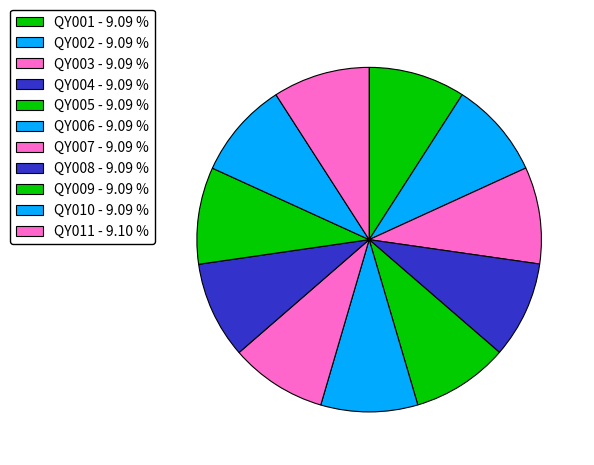

Between QY002 and QY004, which is larger?

QY004